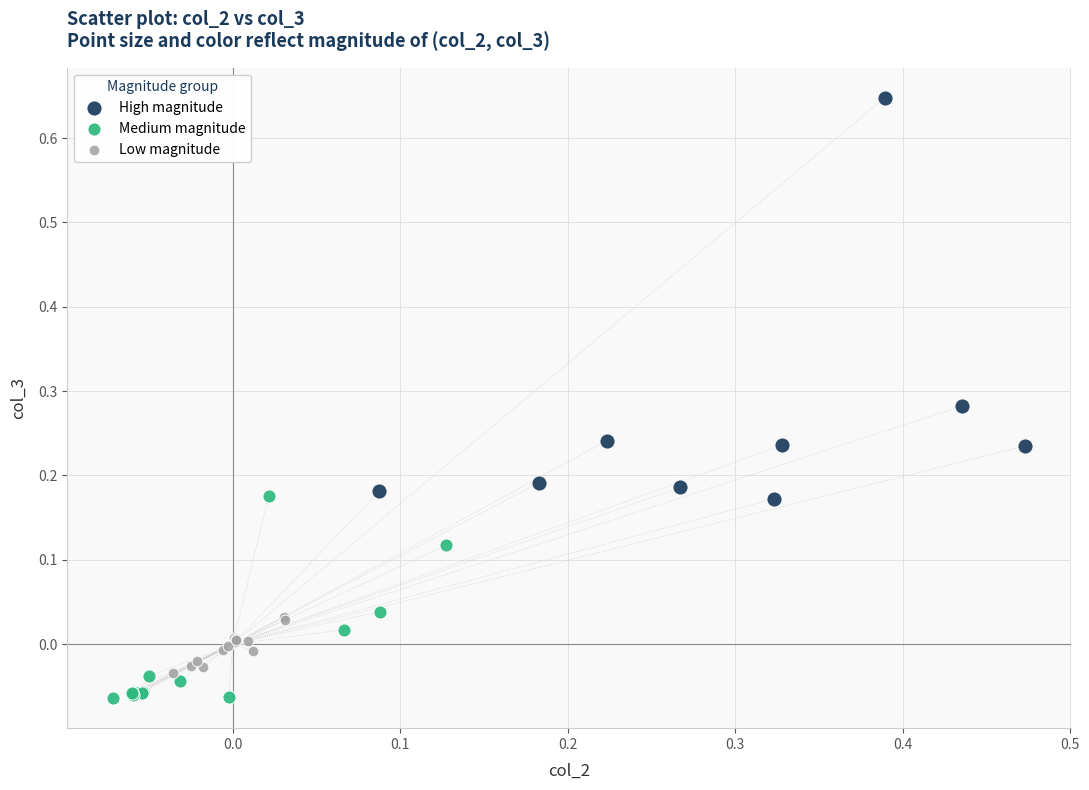

Which series contains the highest Y value?

High magnitude